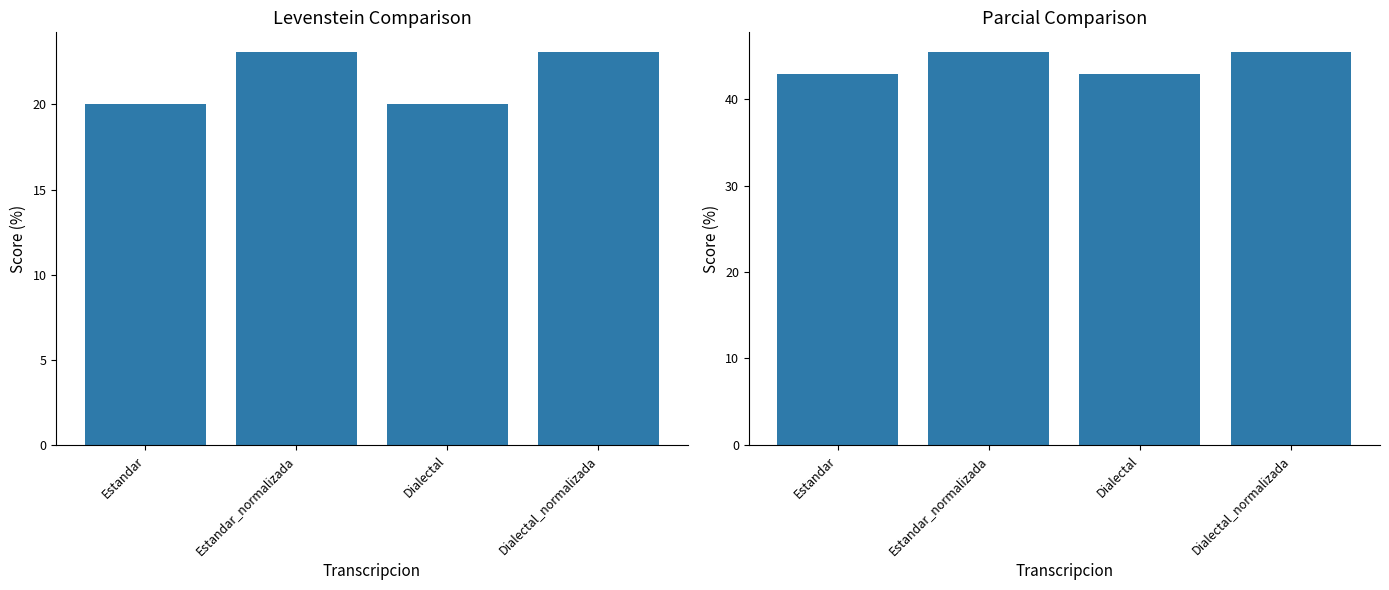

The value of Levenstein at Dialectal is 31.2. True or false?

False